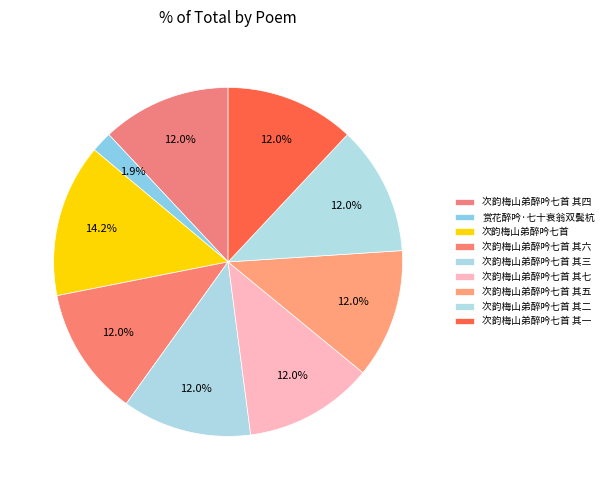

Which category has the biggest portion of the pie?

次韵梅山弟醉吟七首